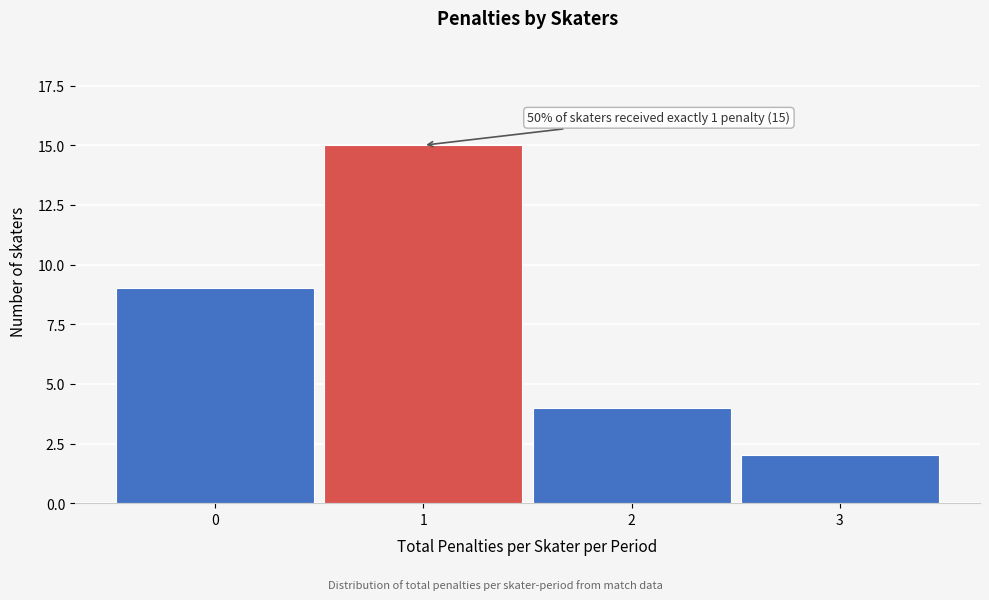

Over which range of the x-axis is the bar tallest?

0.5 to 1.5